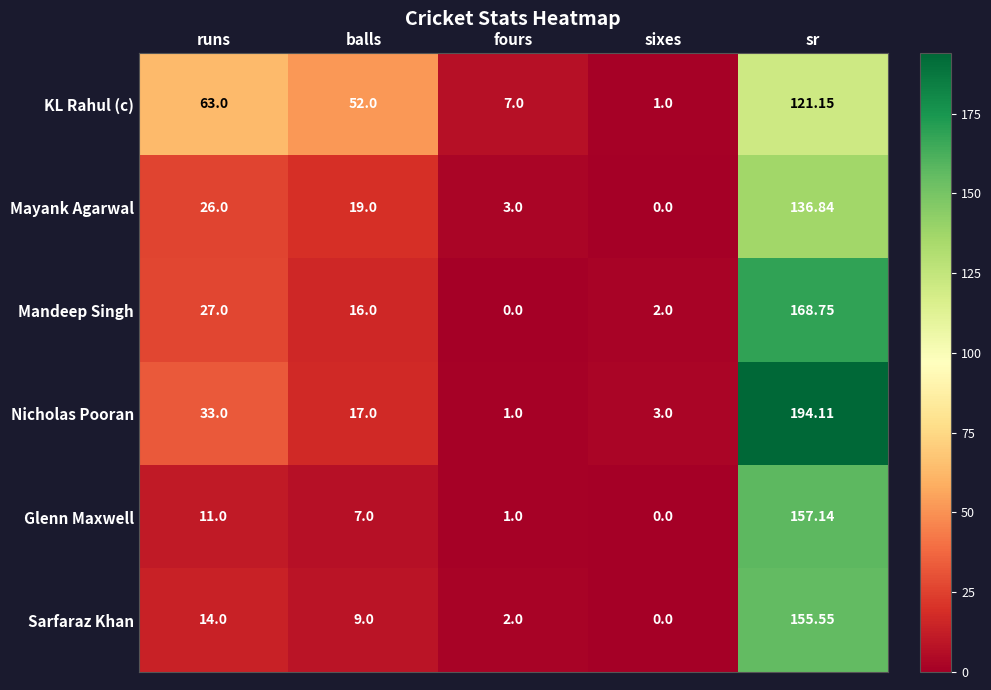

Which series changed the most between balls and fours?

KL Rahul (c)